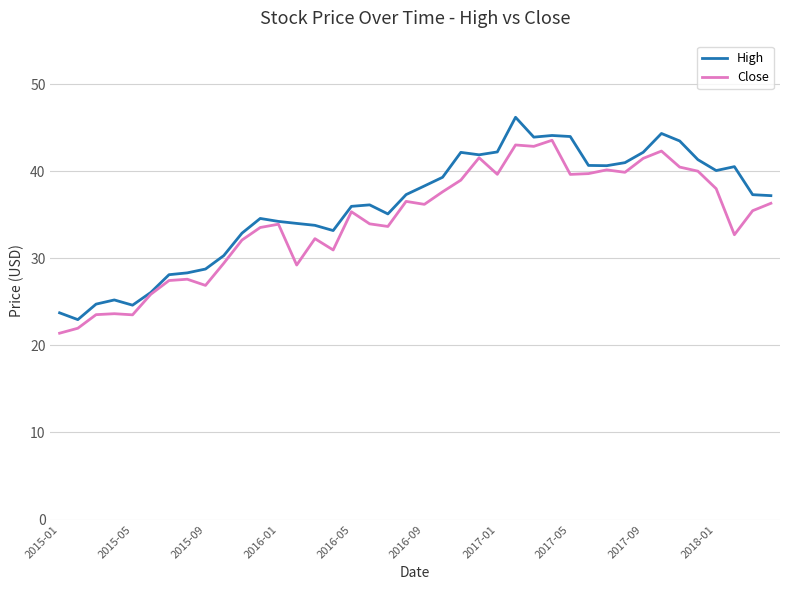

How many lines are shown in the chart?

2